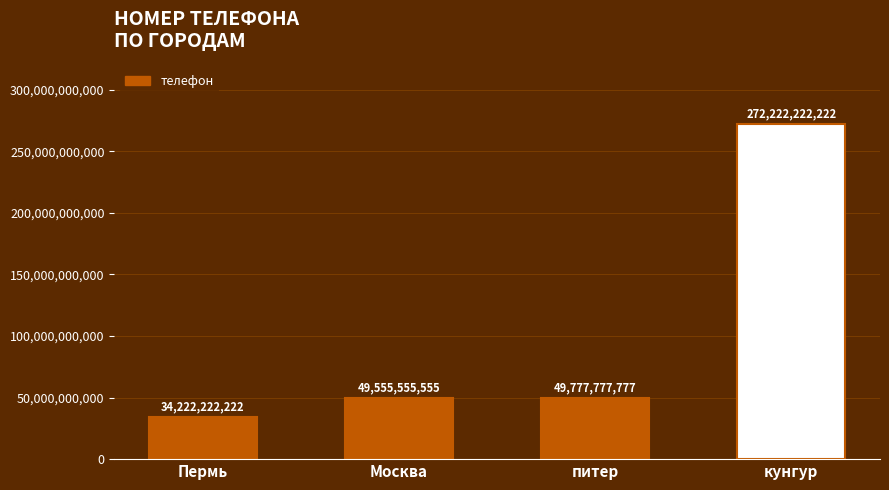

What is the greatest value displayed?

272222222222